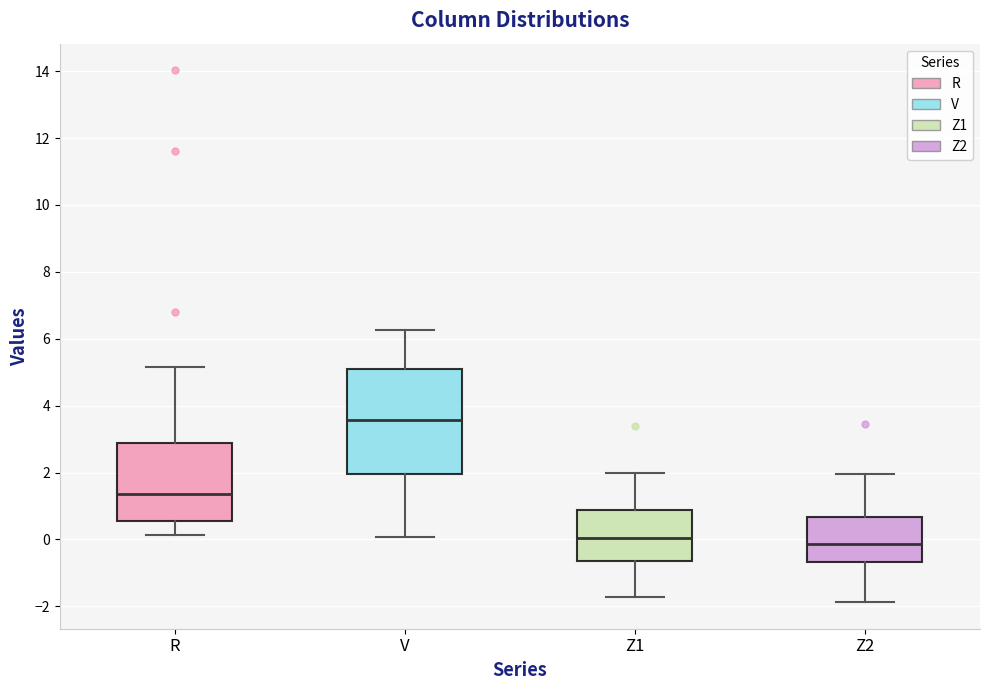

Reading left to right, transcribe this box plot: for each box, give where its median line is, the range the box spans, and where its two whiskers end, as read against the y-axis. The values are not printed on the chart, so give them approximately, as read against the axis.

R: median 1.4, box 0.6 to 2.8, whiskers 0.2 to 5.2
V: median 3.6, box 2.0 to 5.0, whiskers 0.0 to 6.2
Z1: median 0.0, box -0.6 to 0.8, whiskers -1.8 to 2.0
Z2: median -0.2, box -0.6 to 0.6, whiskers -1.8 to 2.0